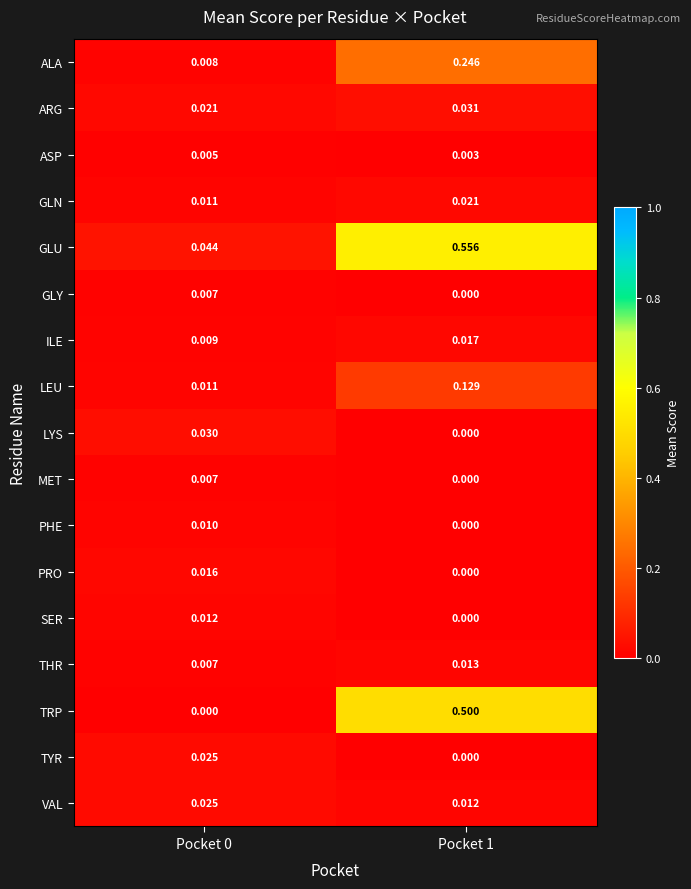

Which series has the largest total across all categories?

GLU